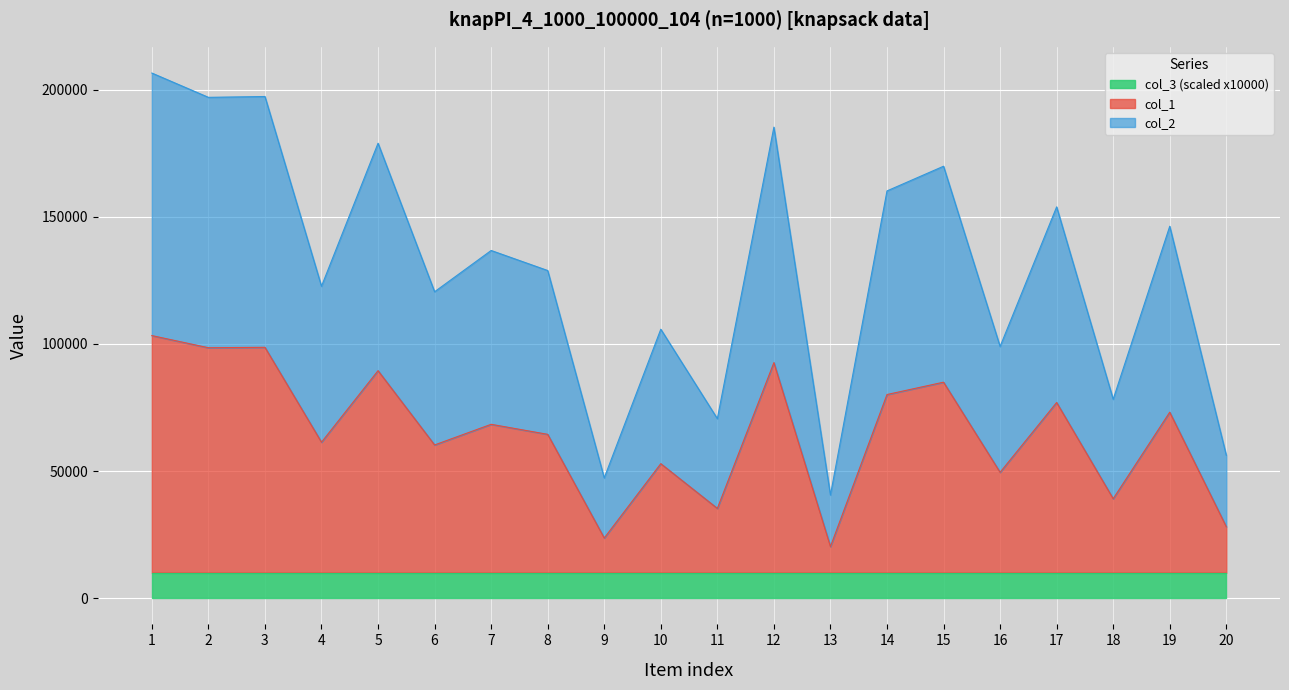

At which category does col_1 reach its first local valley?

2